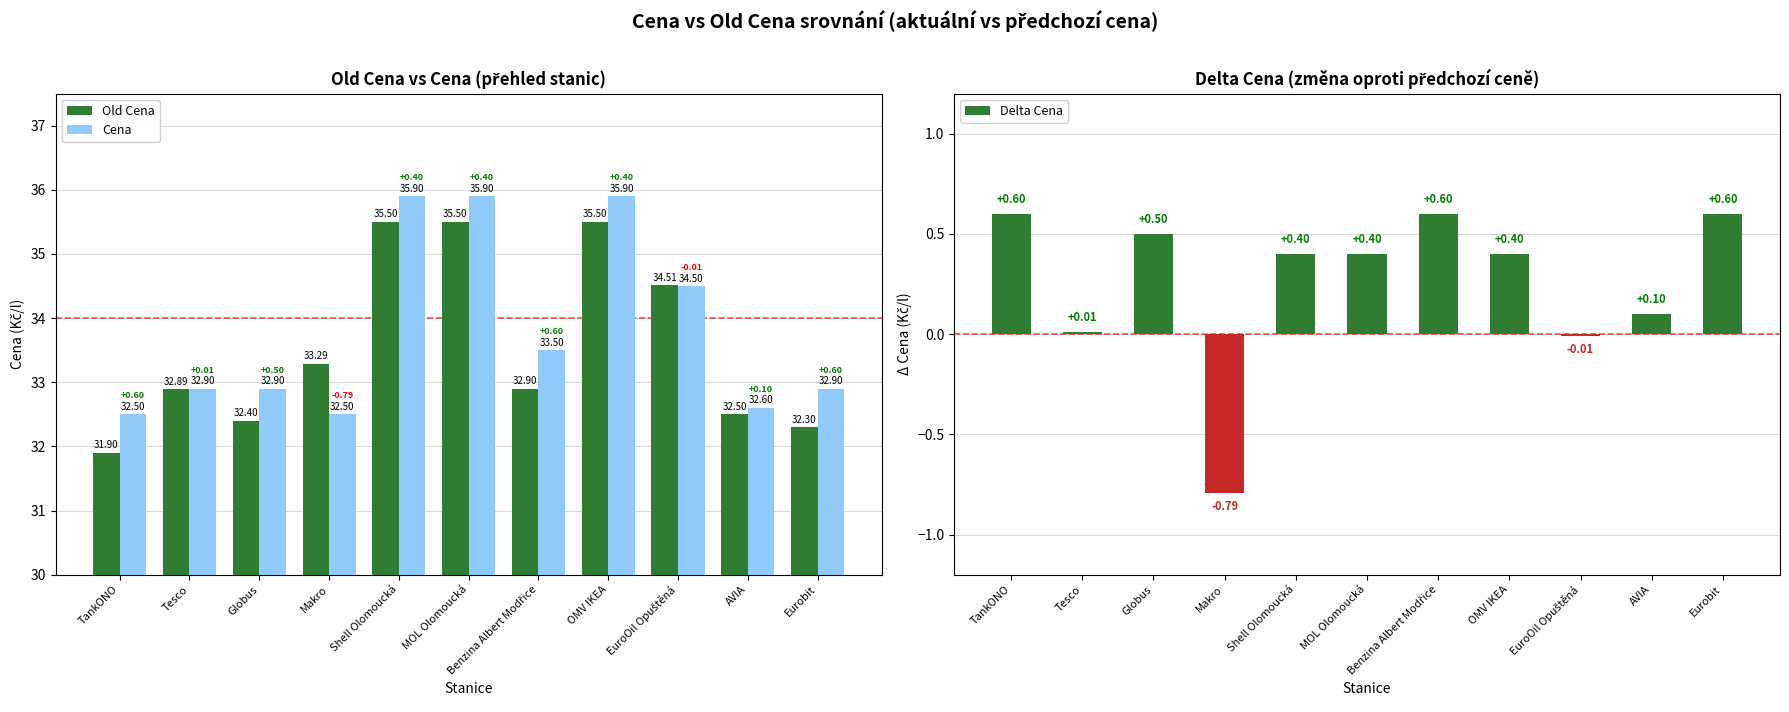

Which category has the lowest value across all series?

Makro